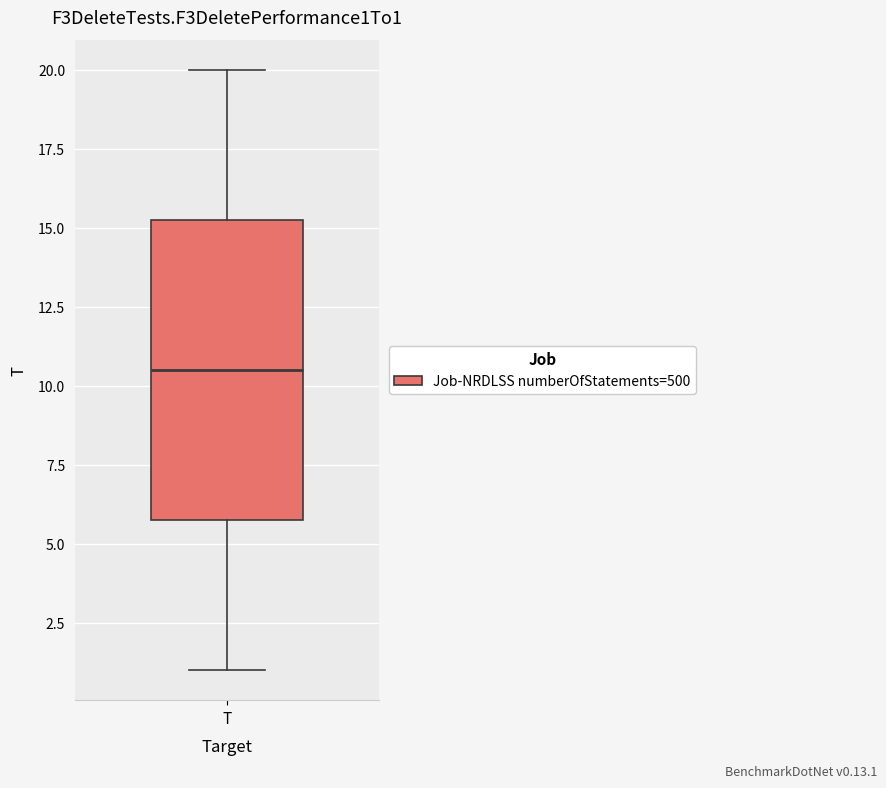

Read this box plot against the y-axis: the position of the median line, the range covered by the box, and the ends of both whiskers. The values are not printed on the chart, so give them approximately, as read against the axis.

median 10.5, box 6.0 to 15.5, whiskers 1.0 to 20.0